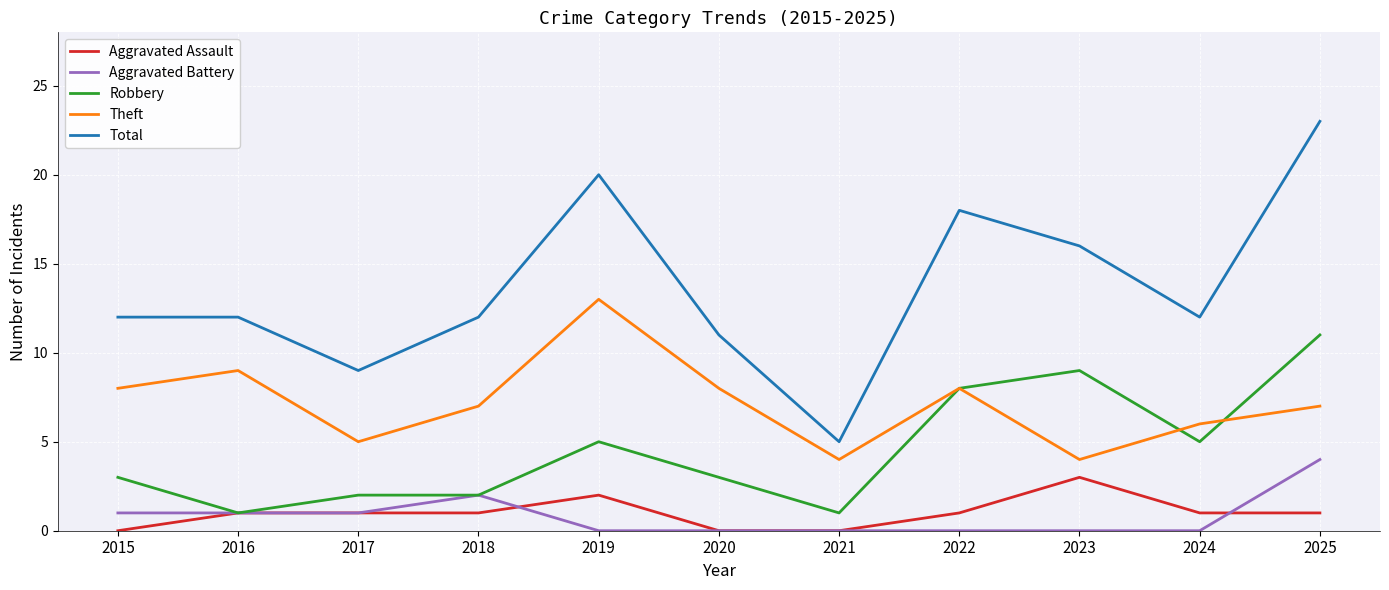

At which category is the sum across all series the highest?

2025